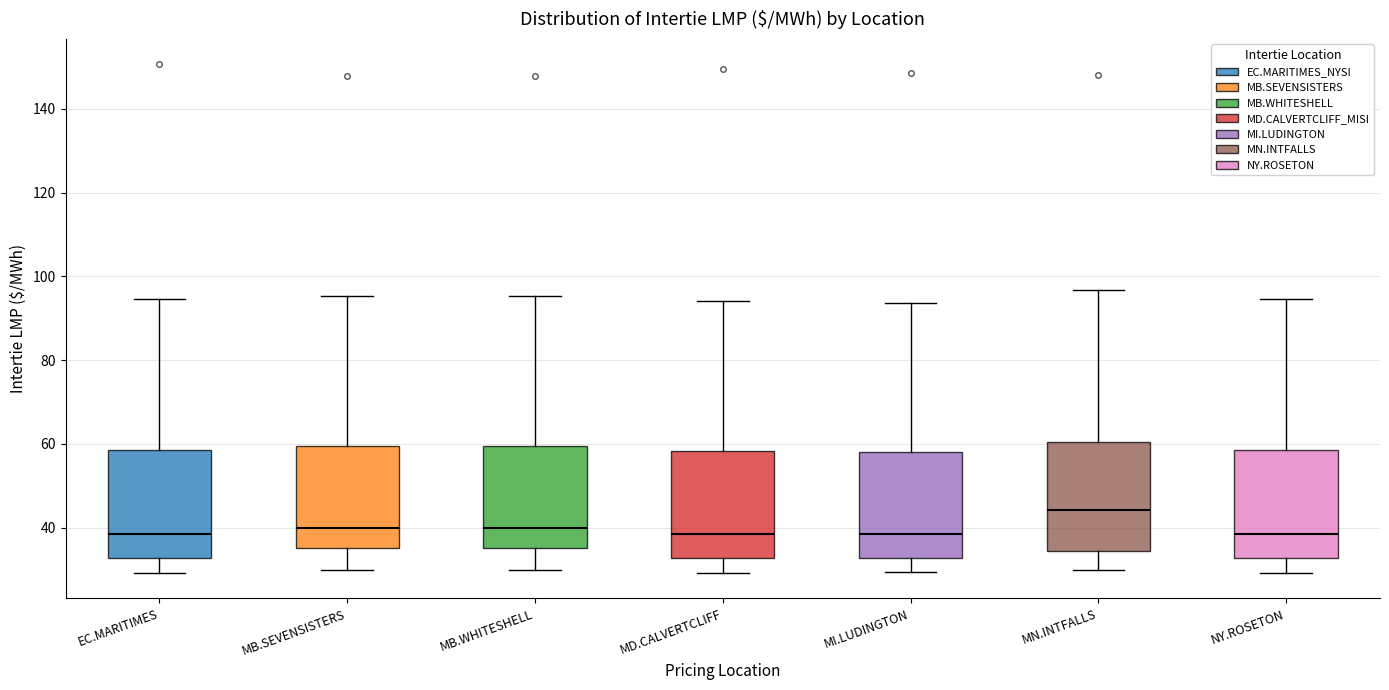

Reading left to right, read every box against the y-axis: the position of its median line, the range the box covers, and the ends of its whiskers. The values are not printed on the chart, so give them approximately, as read against the axis.

EC.MARITIMES: median 38, box 32 to 58, whiskers 30 to 94
MB.SEVENSISTERS: median 40, box 36 to 60, whiskers 30 to 96
MB.WHITESHELL: median 40, box 36 to 60, whiskers 30 to 96
MD.CALVERTCLIFF: median 38, box 32 to 58, whiskers 30 to 94
MI.LUDINGTON: median 38, box 32 to 58, whiskers 30 to 94
MN.INTFALLS: median 44, box 34 to 60, whiskers 30 to 96
NY.ROSETON: median 38, box 32 to 58, whiskers 30 to 94